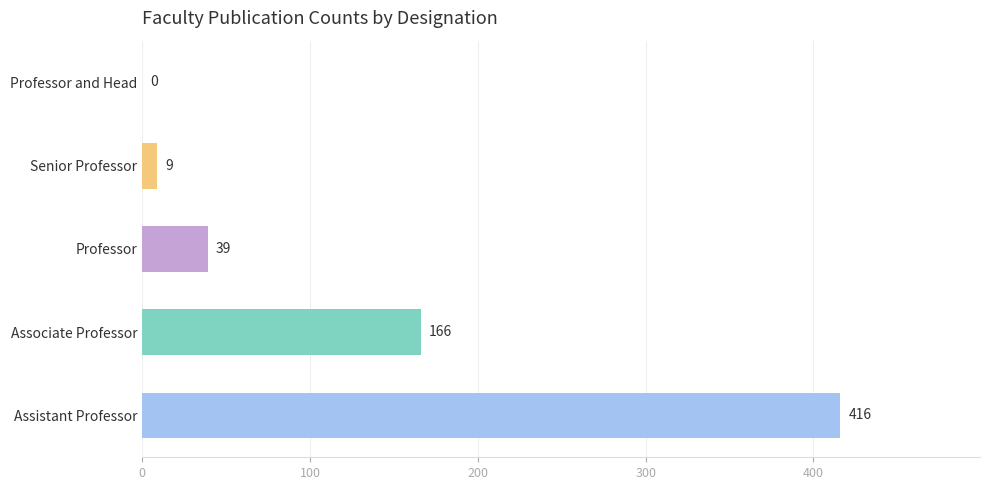

What is the maximum value shown in the chart?

416